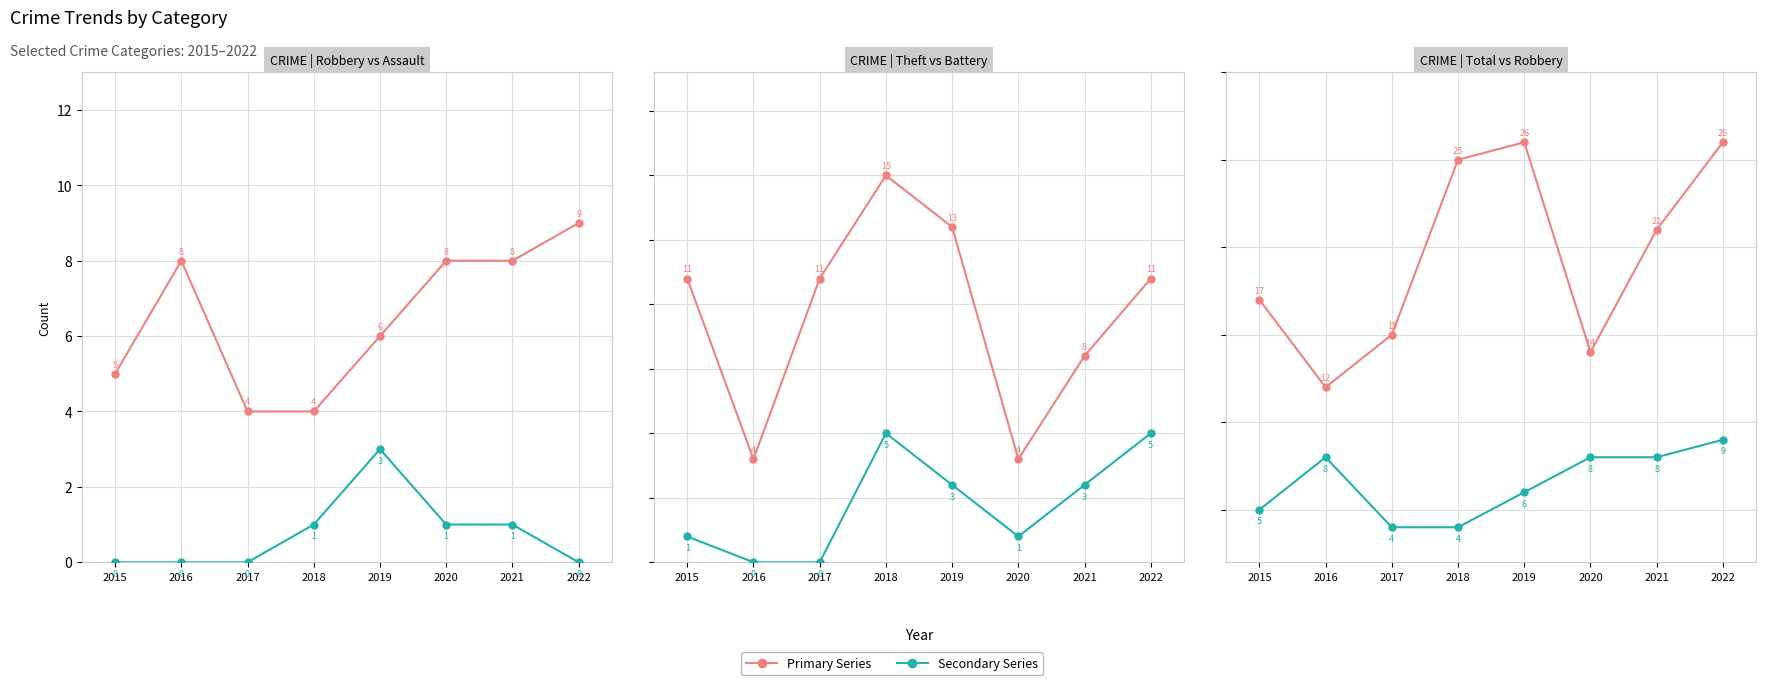

How many values in Aggravated Assault are above zero?

4